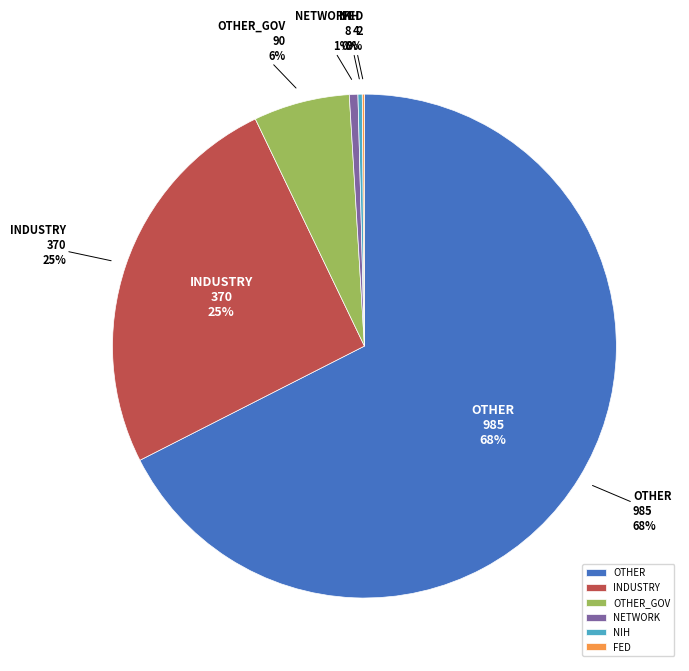

What is the change in value from OTHER to FED?

-983